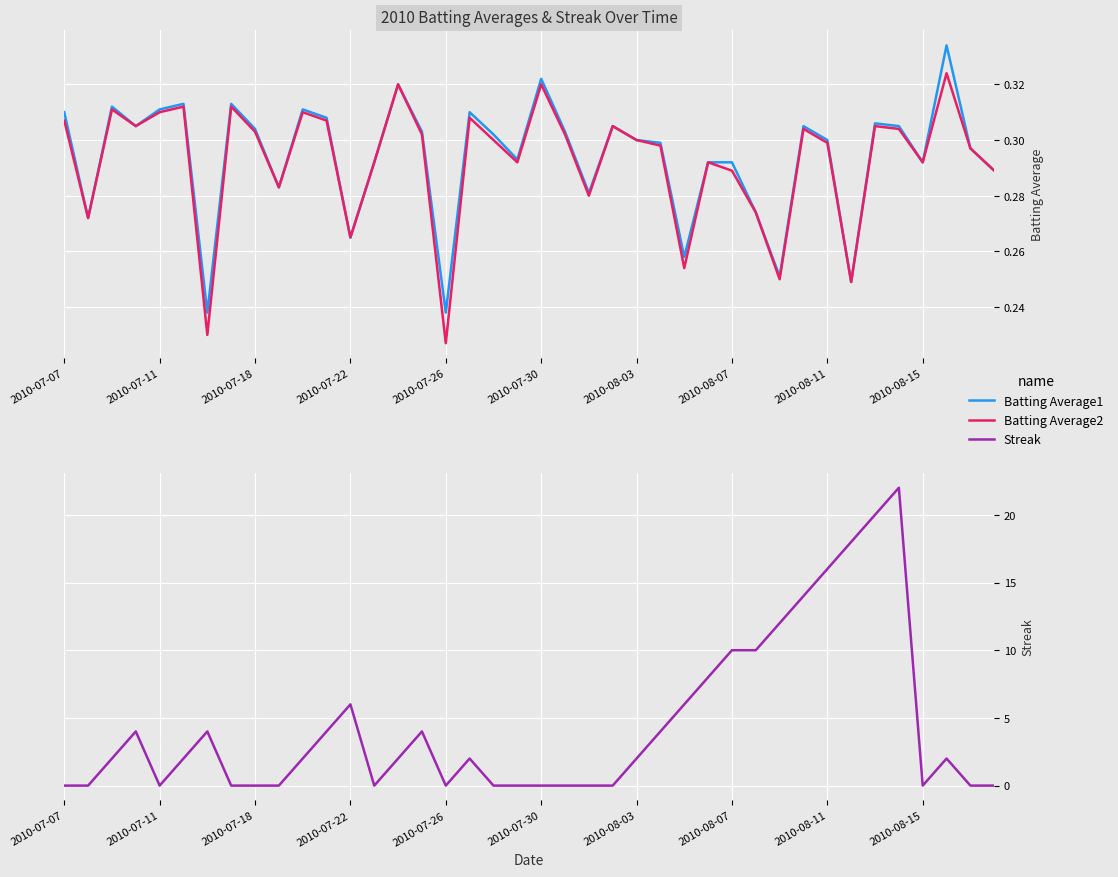

Between 2010-08-15 and 35, which series saw the biggest shift?

Streak